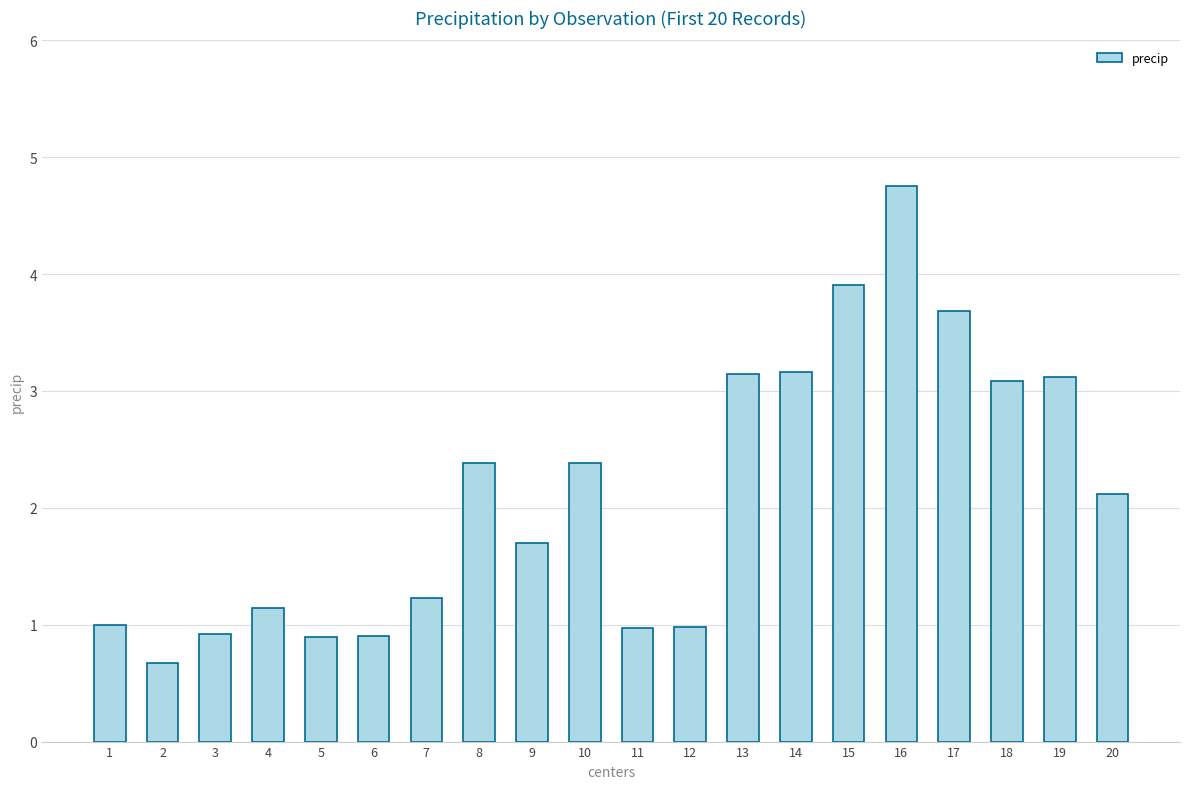

What is the value of the 19th bar from the left?

3.1